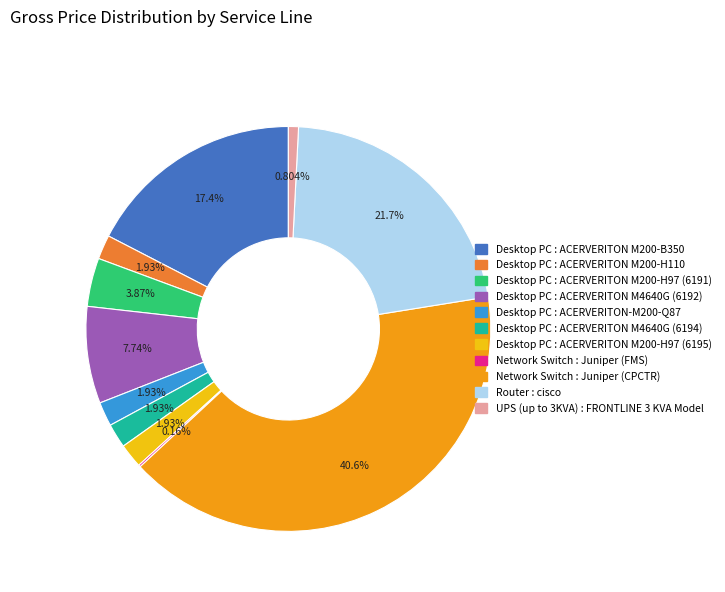

Is there a majority slice in this chart?

No